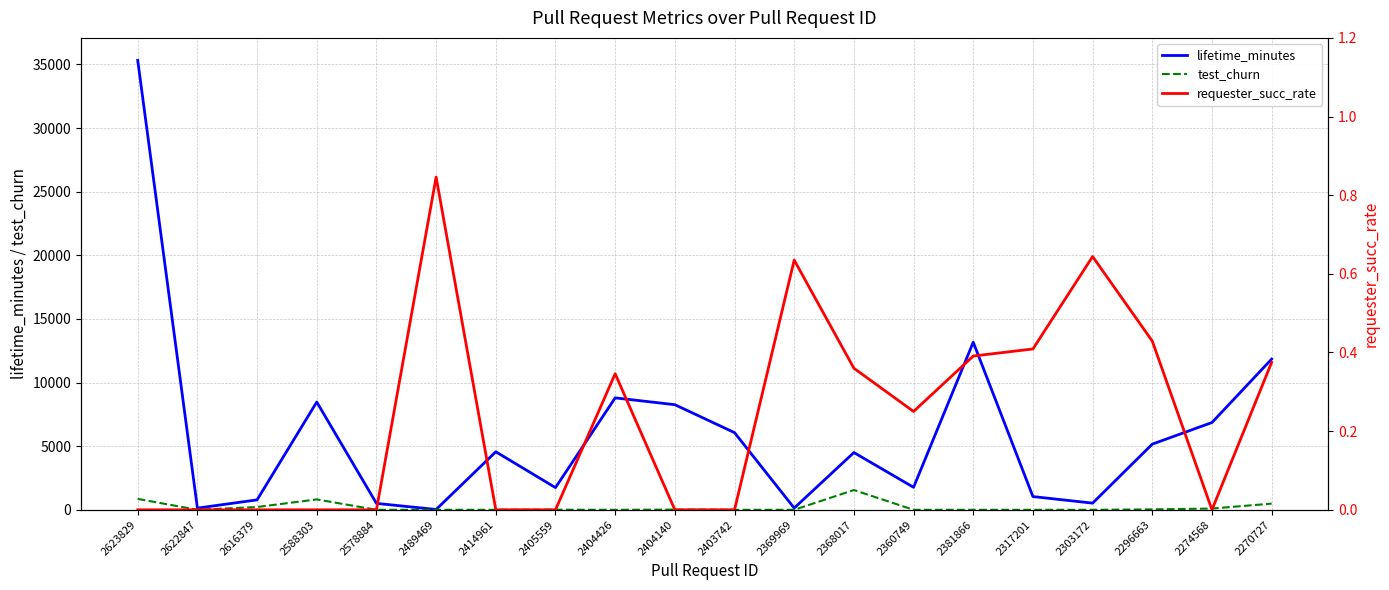

Rank the series by their maximum value, from lowest to highest.

requester_succ_rate, test_churn, lifetime_minutes